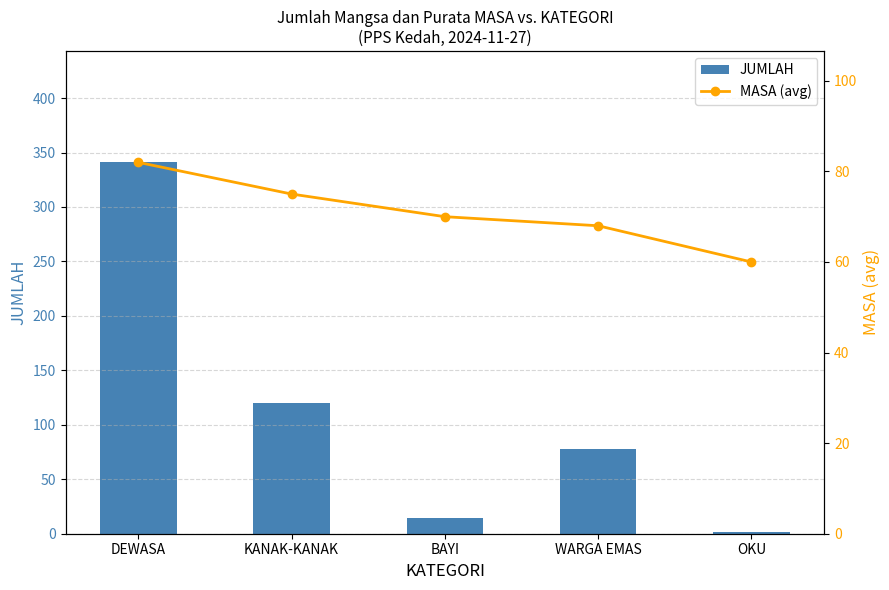

Between DEWASA and KANAK-KANAK, which series saw the biggest shift?

JUMLAH